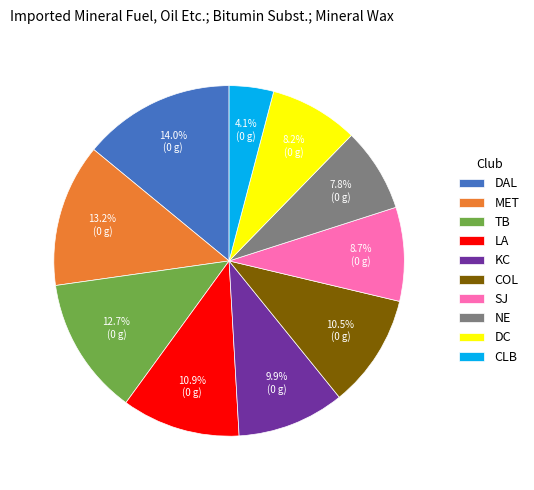

What is the total percentage of NE and CLB?

11.9%